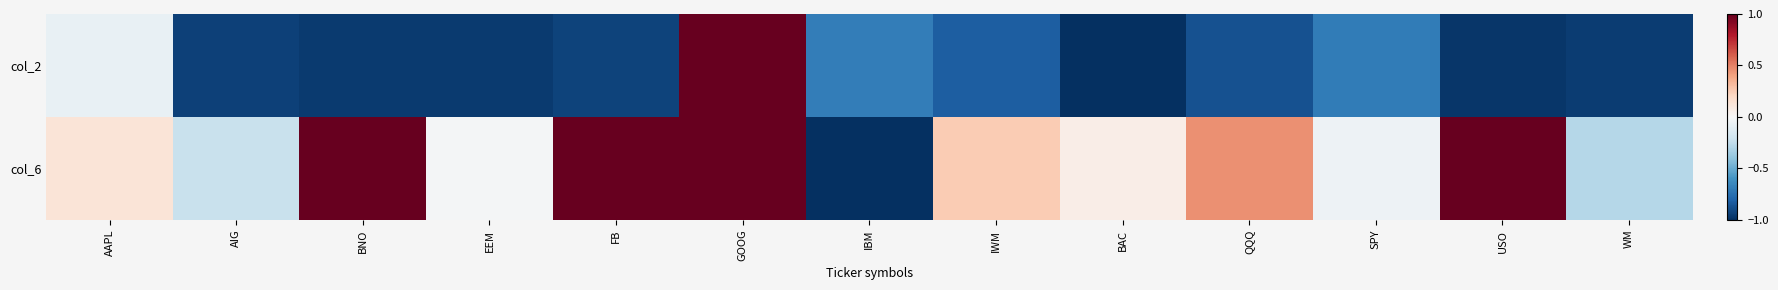

What is the total value across all series at IBM?

-1.7